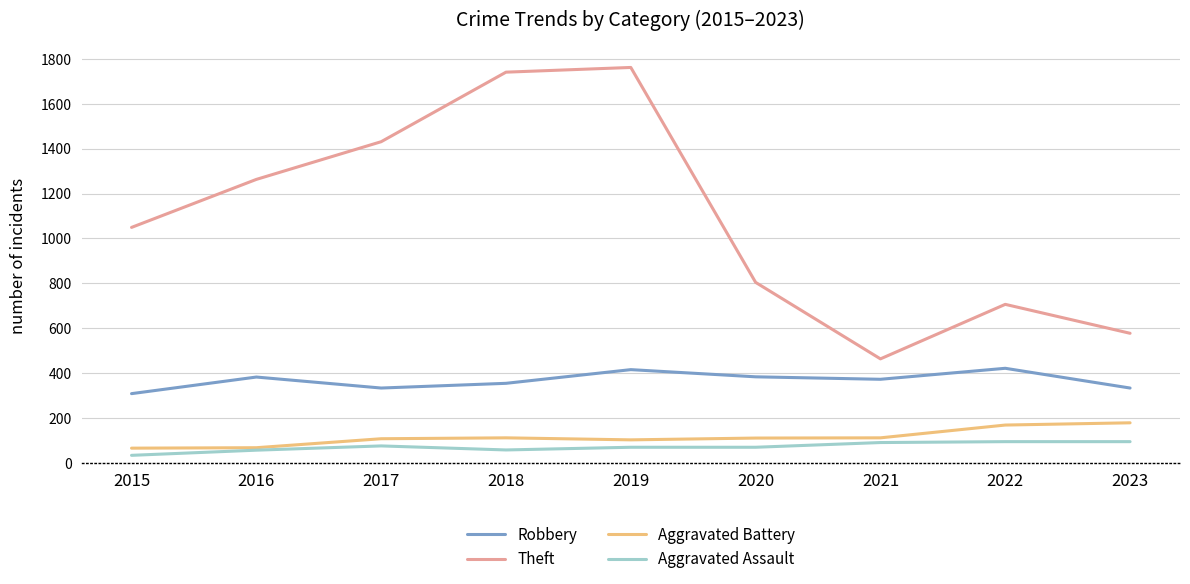

In Aggravated Battery, how many points are lower than both neighbors (excluding endpoints)?

1